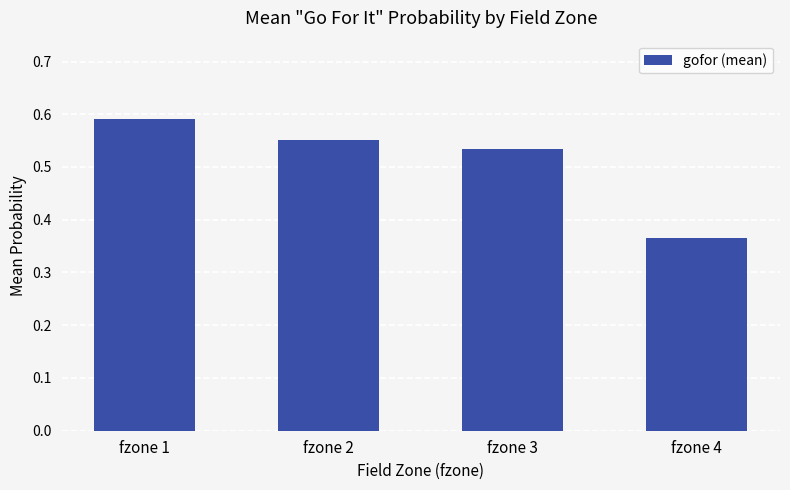

At which label is the value closest to 0?

fzone 4